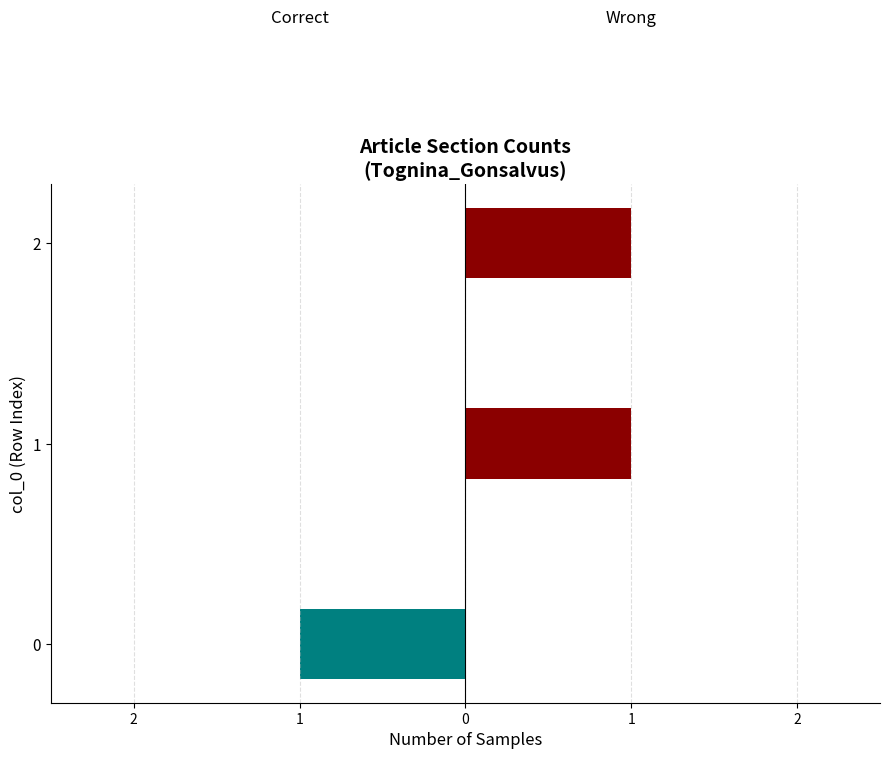

What is the total value across all series at 2?

1